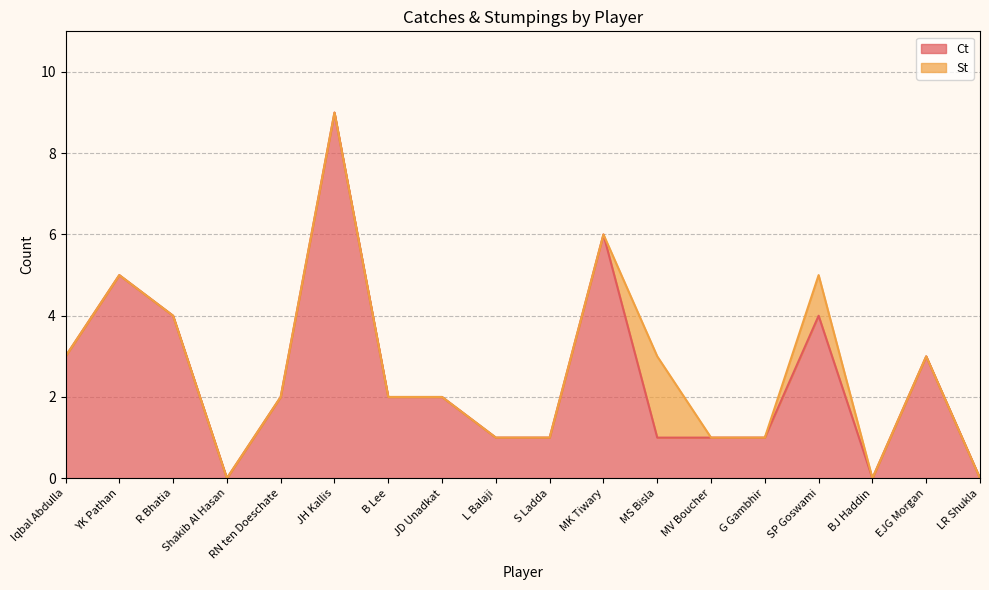

How many interior local valleys (lower than both neighbors) does the data have?

2